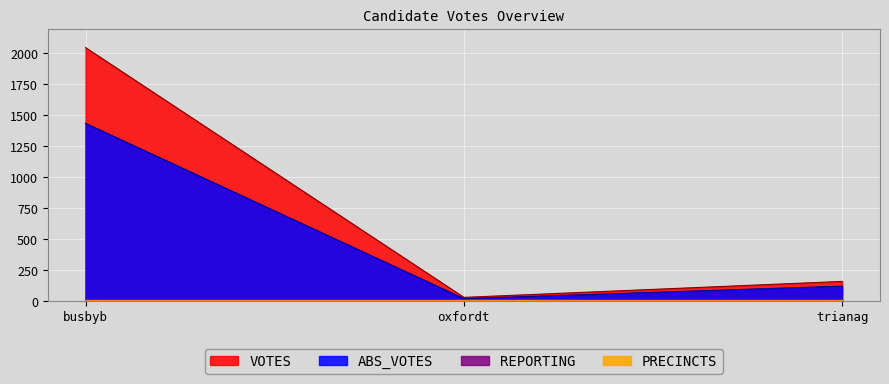

What is the minimum value for ABS_VOTES?

19